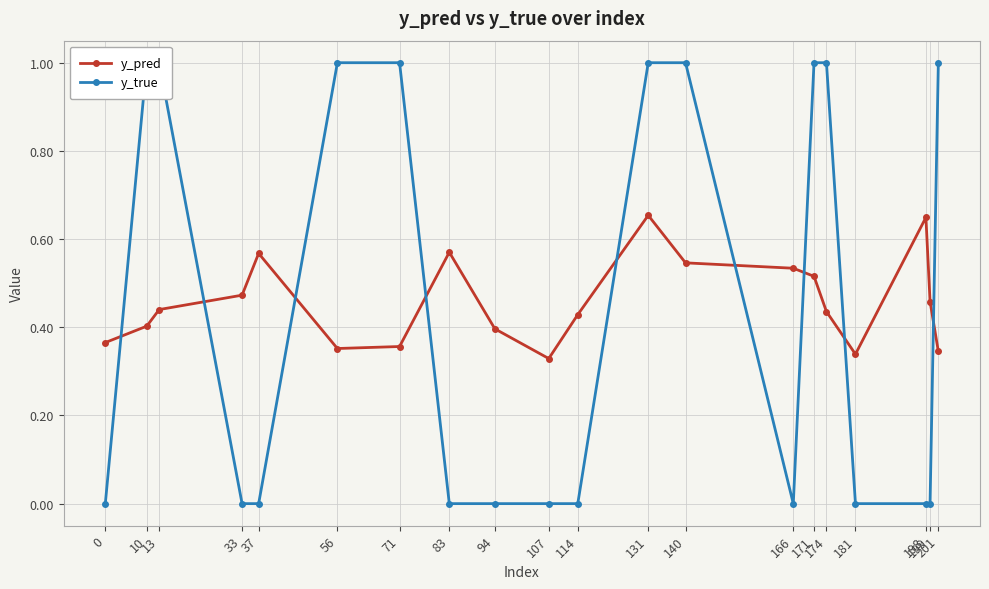

What is the greatest value displayed?

1.0